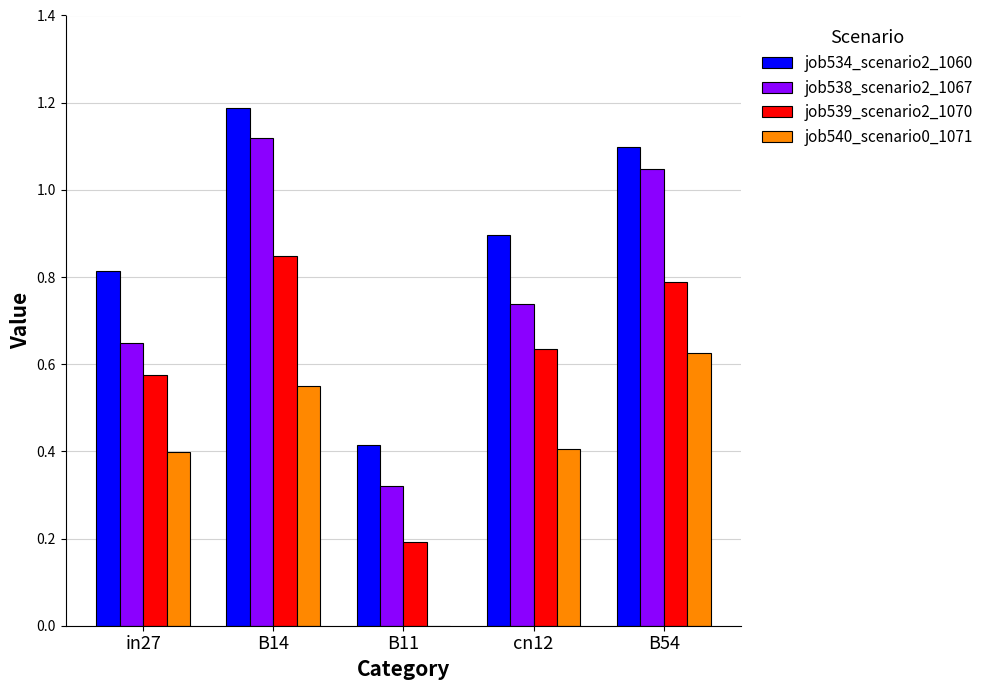

The value of job538_scenario2_1067 at in27 is 0.4. True or false?

False